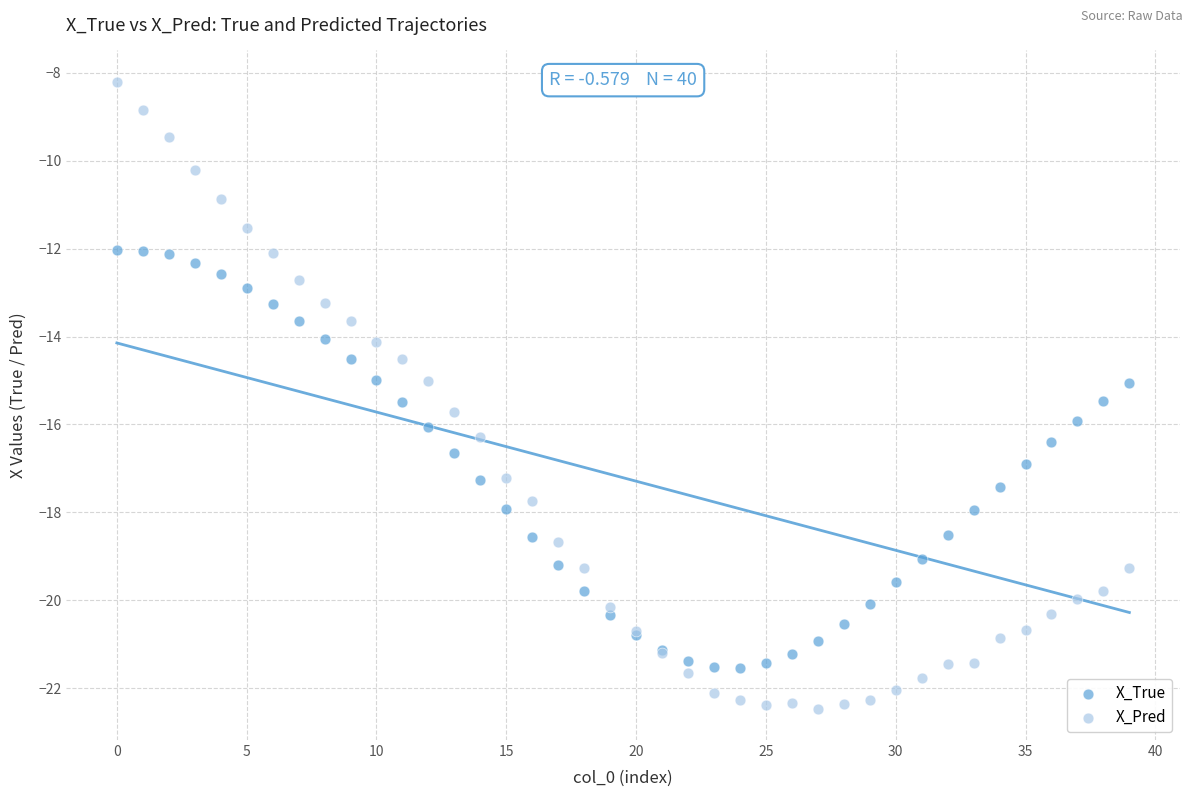

Which series reaches the minimum Y coordinate?

X_Pred